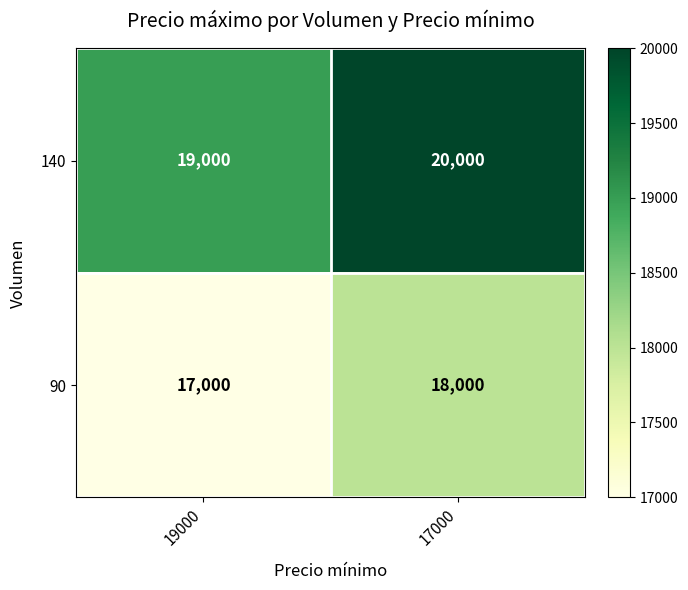

Which category has the highest value across all series?

17000